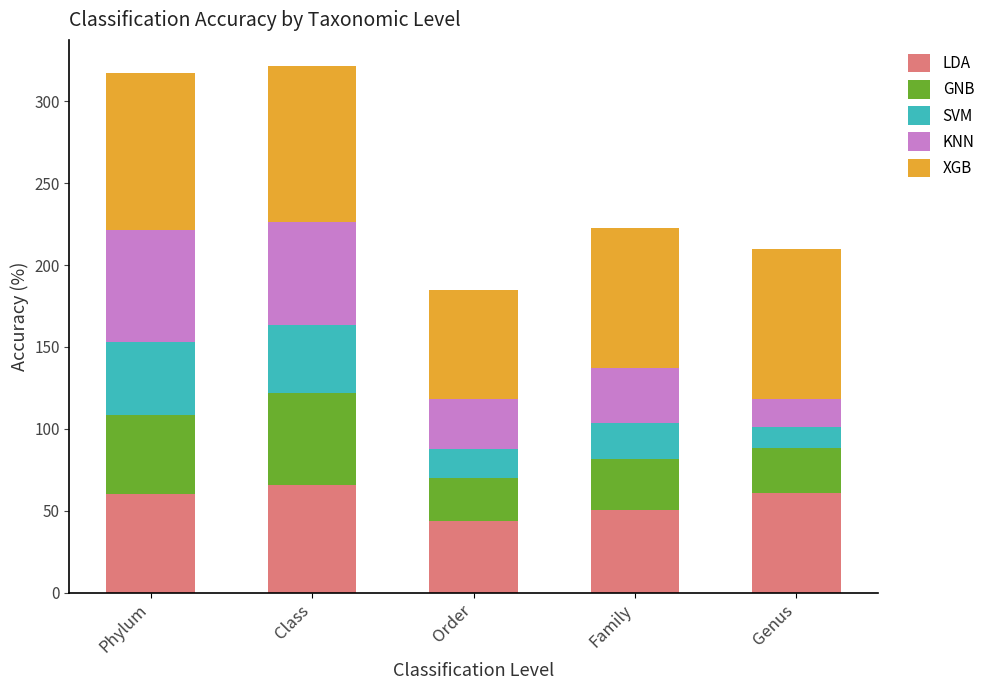

What is the highest value of the LDA series?

65.6